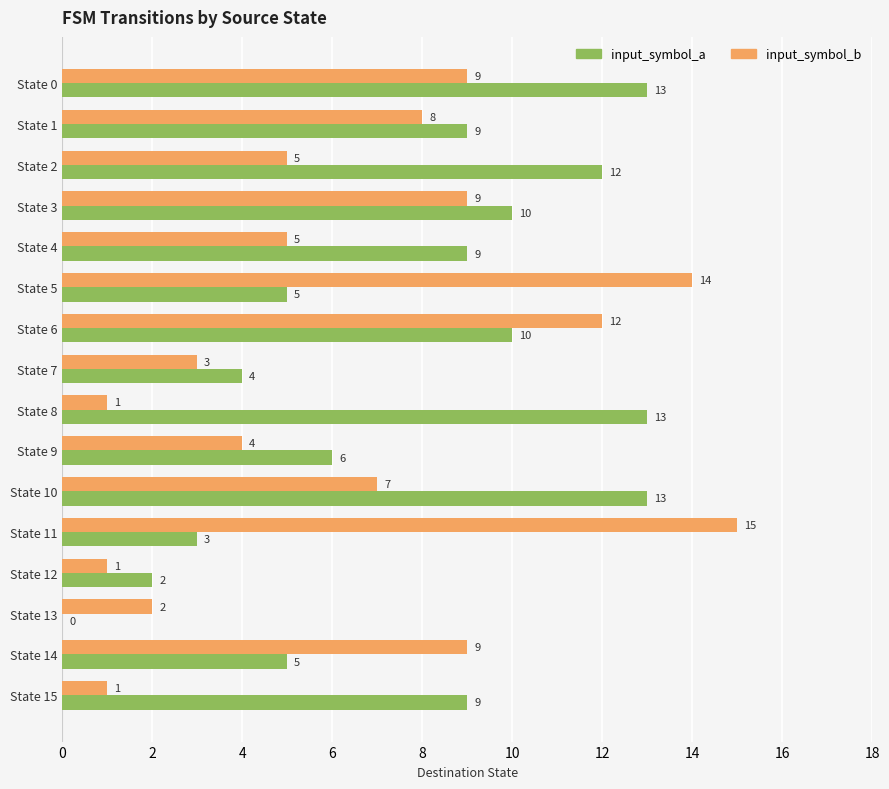

The input_symbol_b series shows 22 at State 11. True or false?

False